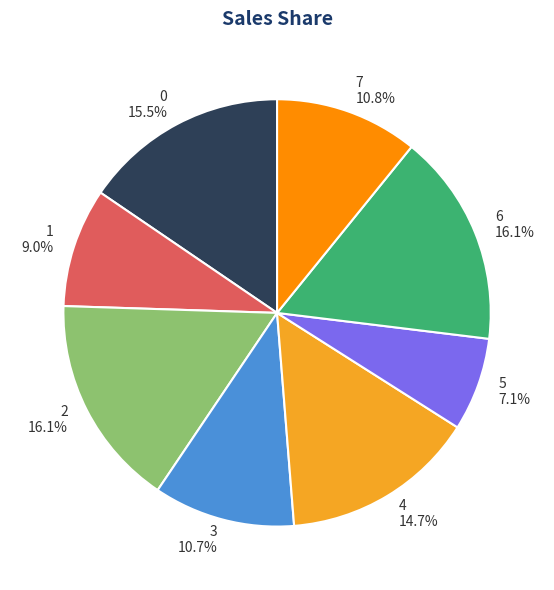

What portion of the pie excludes 1?

91.0%